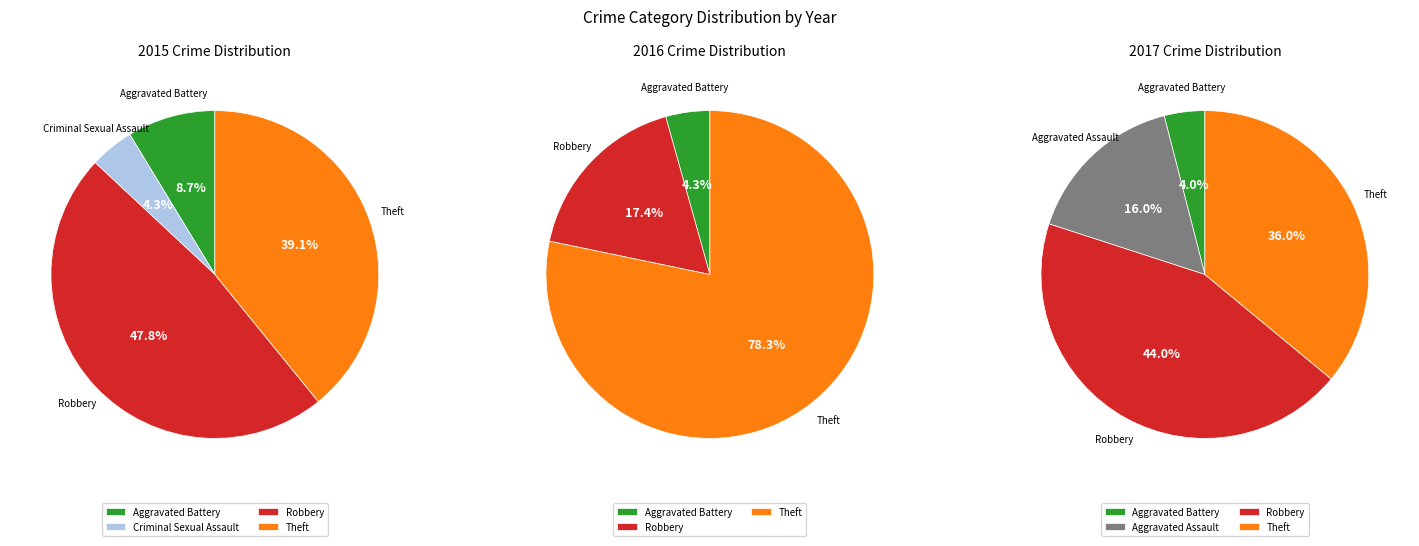

Which slice is the smallest?

Criminal Sexual Assault